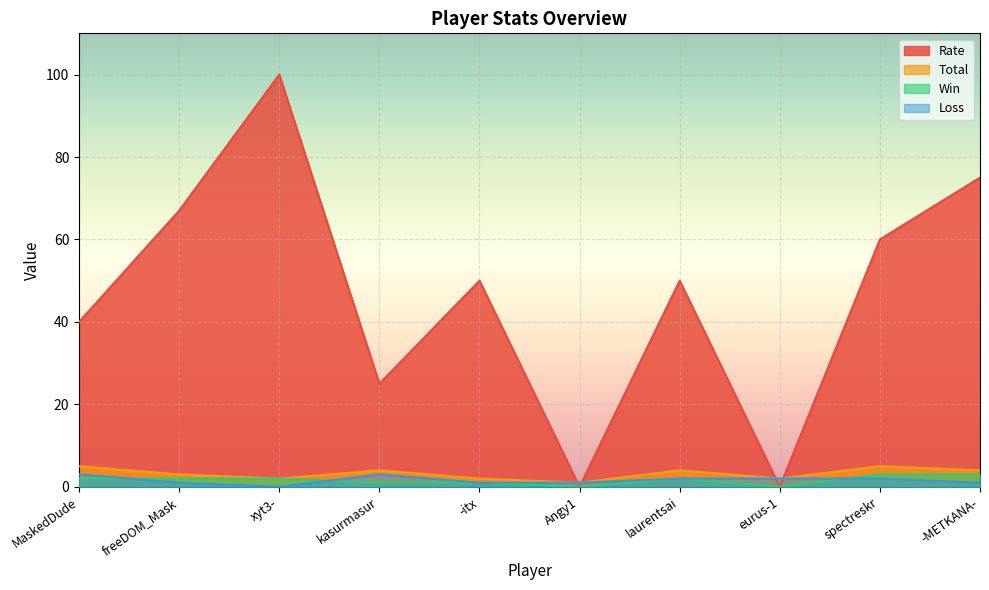

True or false: Rate has a value of 75 at -METKANA-.

True